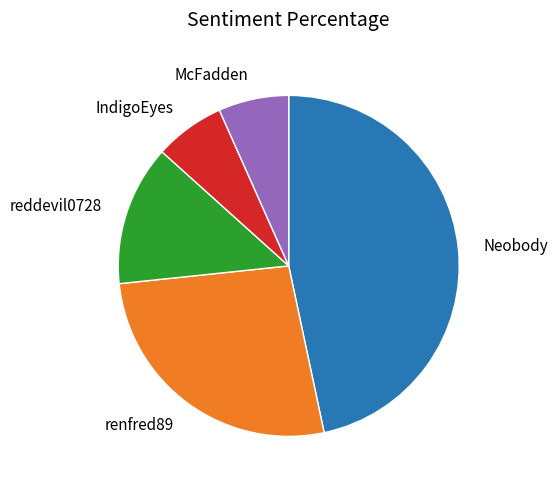

Count the number of slices in the pie.

5